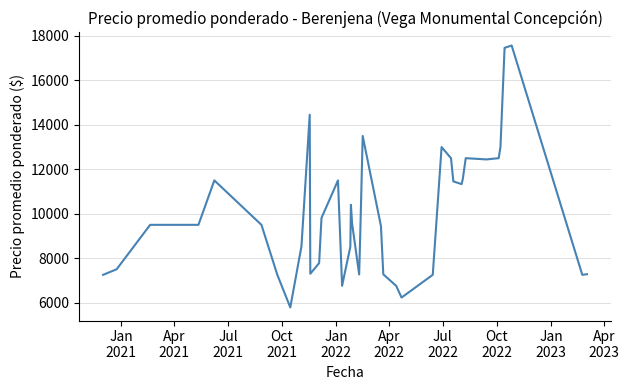

What is the greatest value displayed?

17571